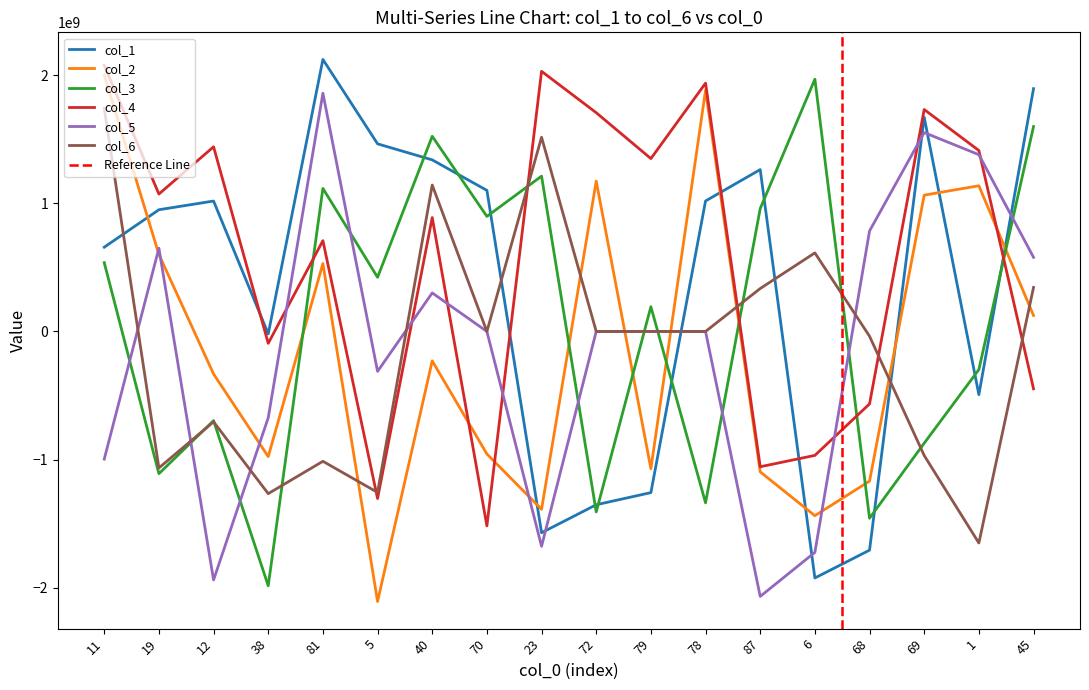

Which label corresponds to the largest value in the chart?

81